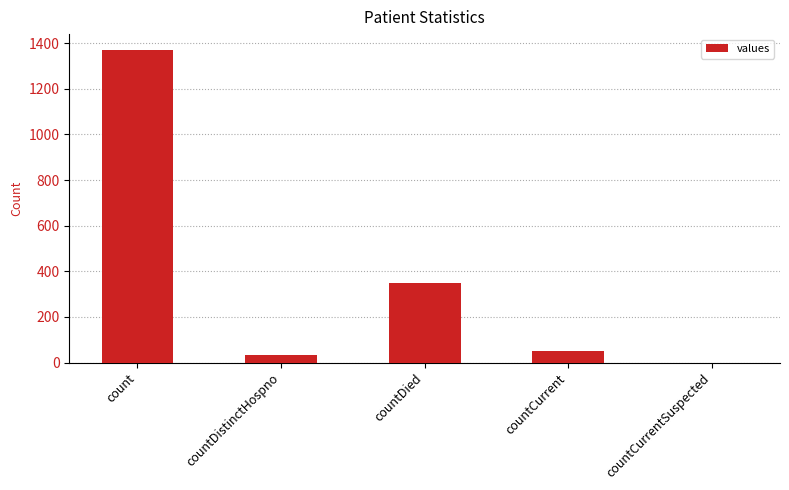

What is the average value?

361